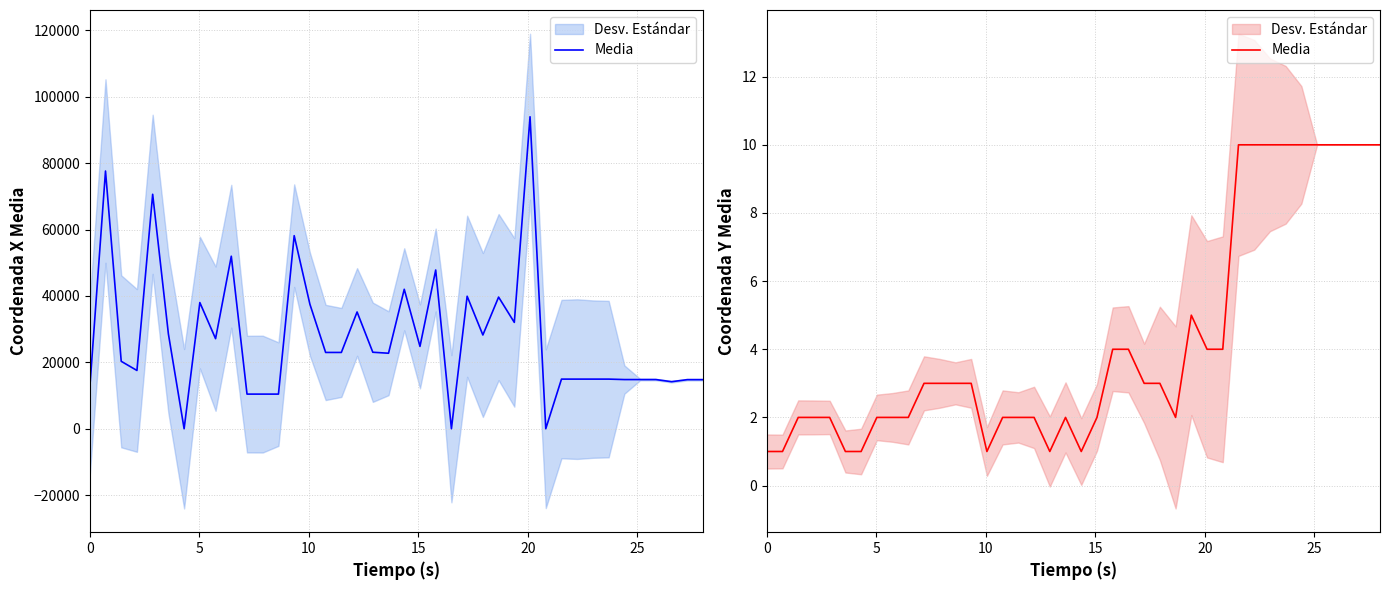

How many values are between 2 and 10?

33